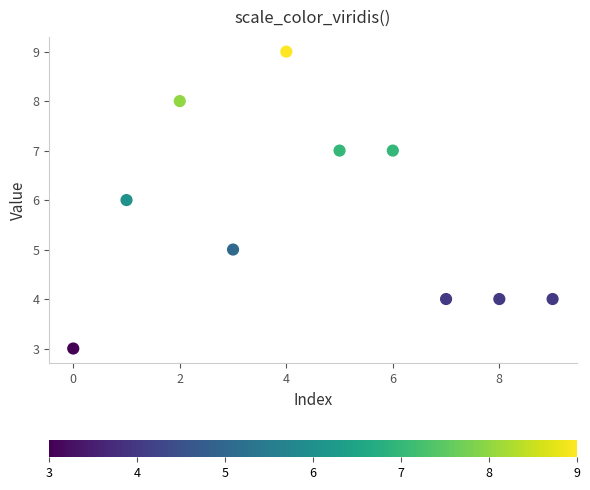

What is the range of Y values (max minus min)?

6